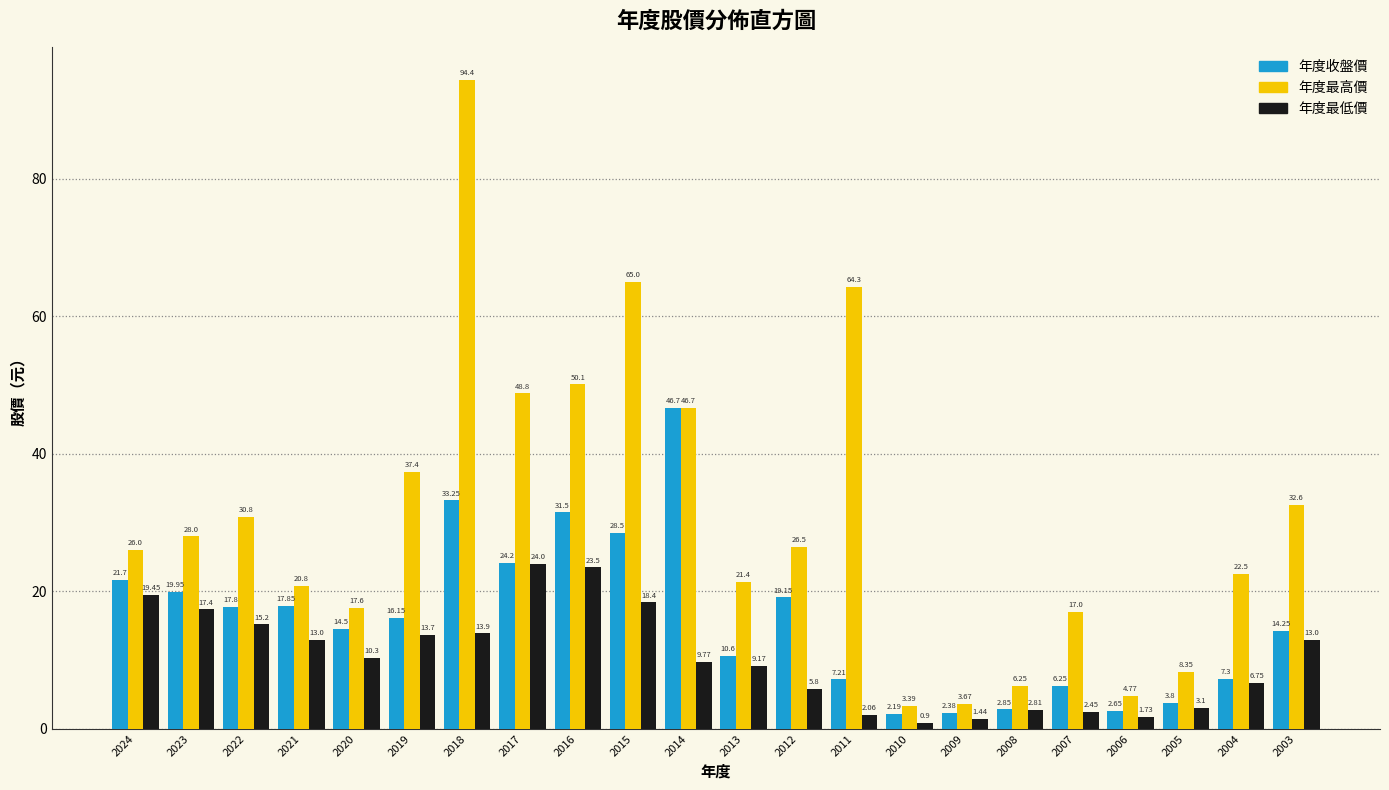

What is the difference between the maximum and minimum values in the 年度最高價 series?

91.0